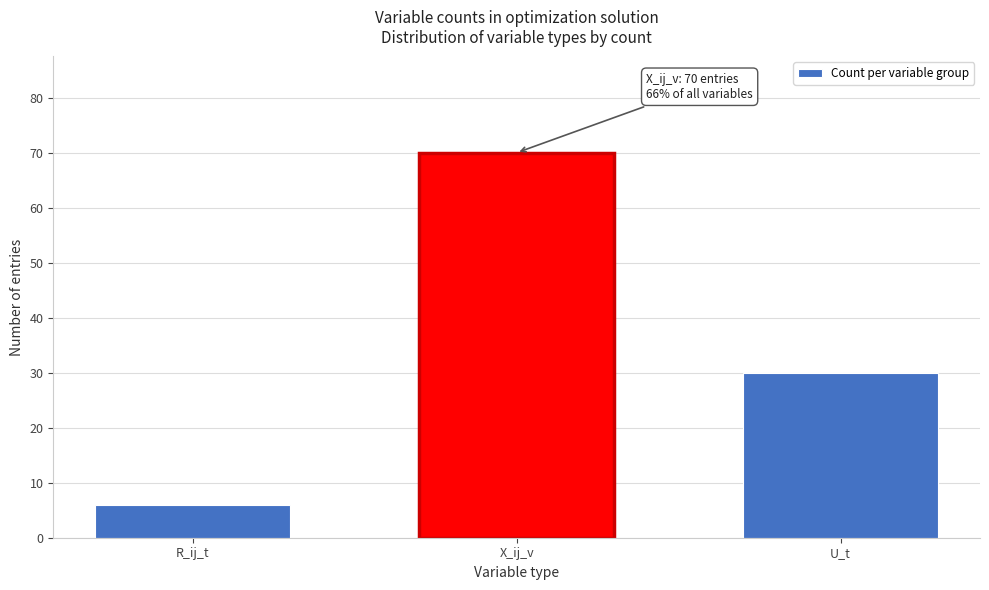

Reading left to right, what are all the values shown in this chart?

6	70	30